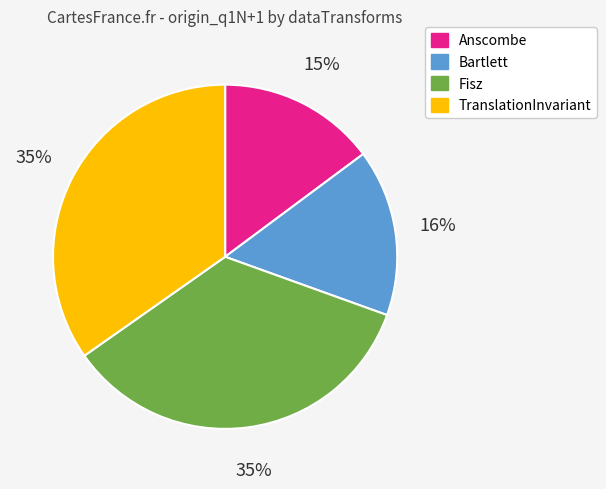

Which has a higher value, Anscombe or Fisz?

Fisz